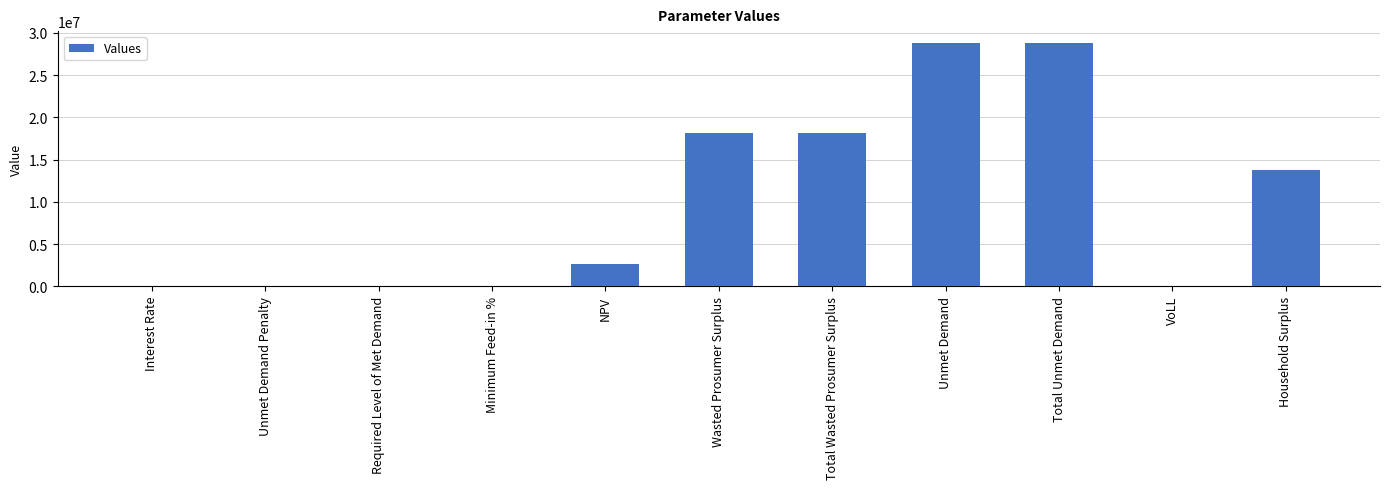

What is the sum of all values?

110081782.9